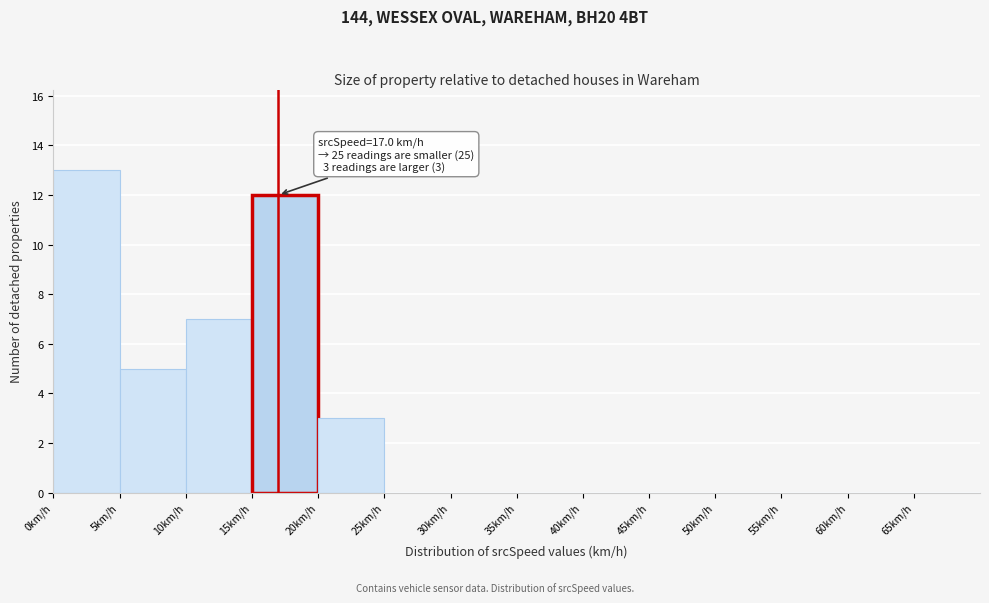

Which range on the x-axis has the tallest bar?

0 to 5